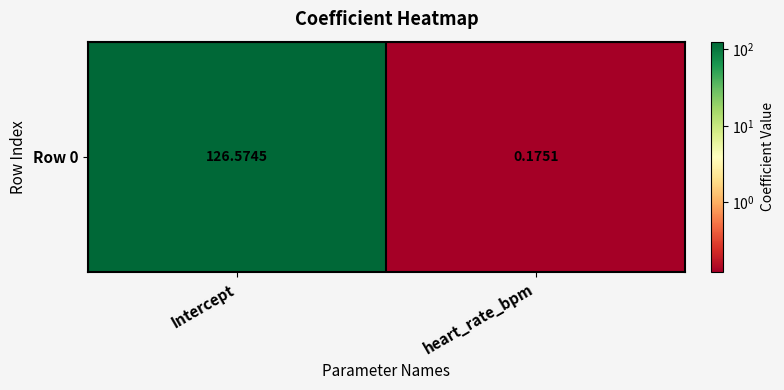

What is the average value?

63.4